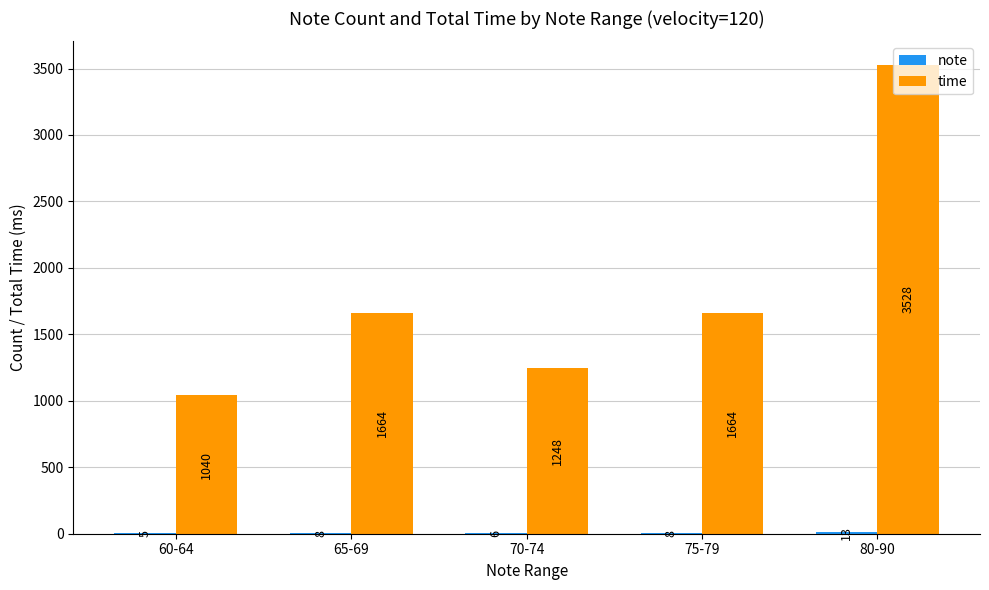

The value of time at 70-74 is 321. True or false?

False